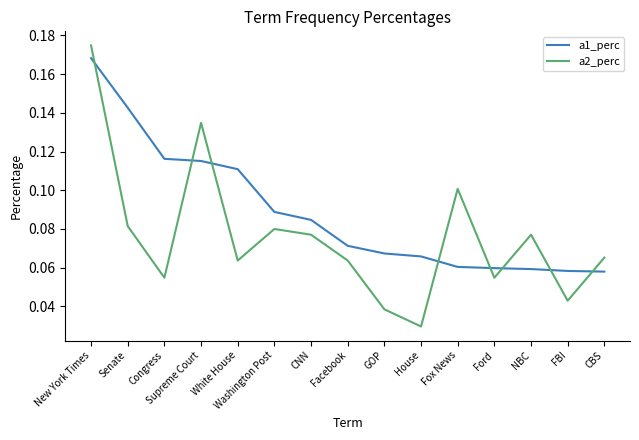

Rank the series by their average value, from highest to lowest.

a1_perc, a2_perc